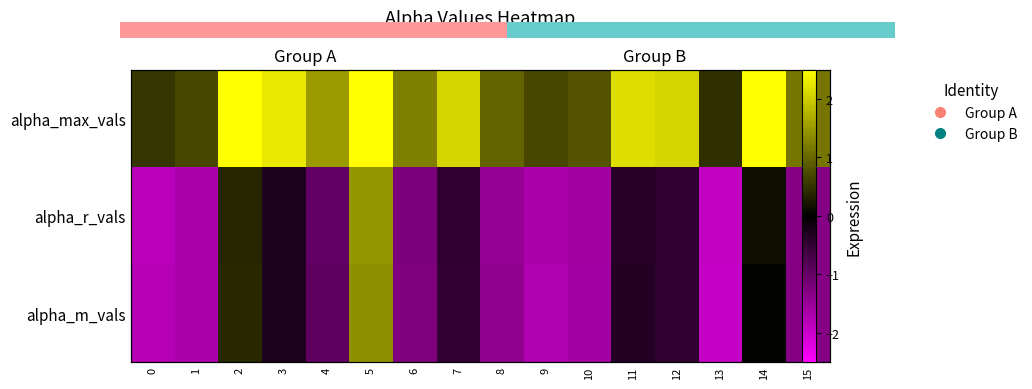

What is the difference between the maximum and minimum values in the alpha_m_vals series?

3.3